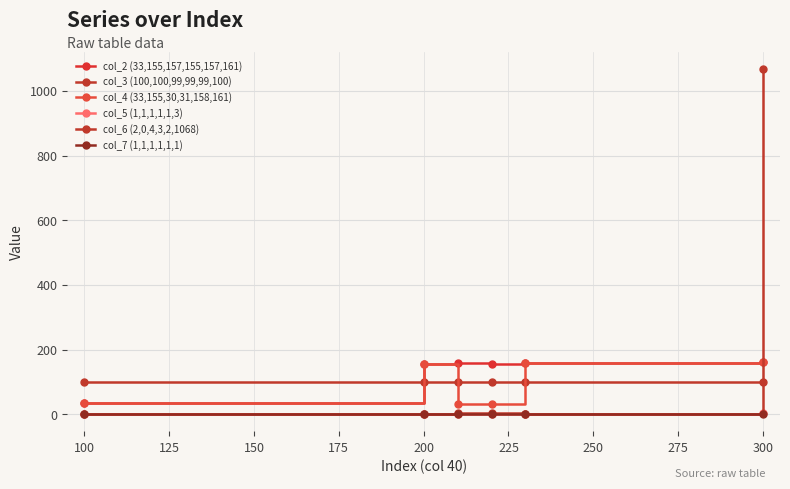

Count the number of categories in the chart.

6